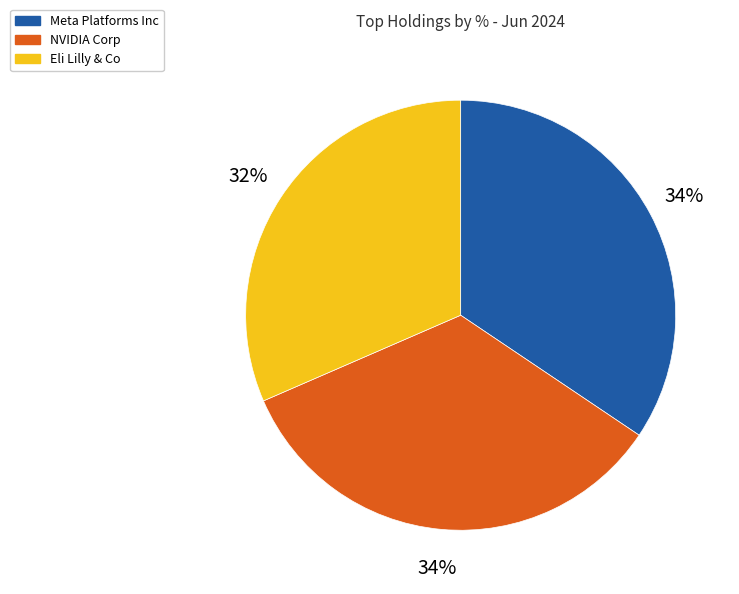

To the nearest percent, what portion does Eli Lilly & Co represent?

32%